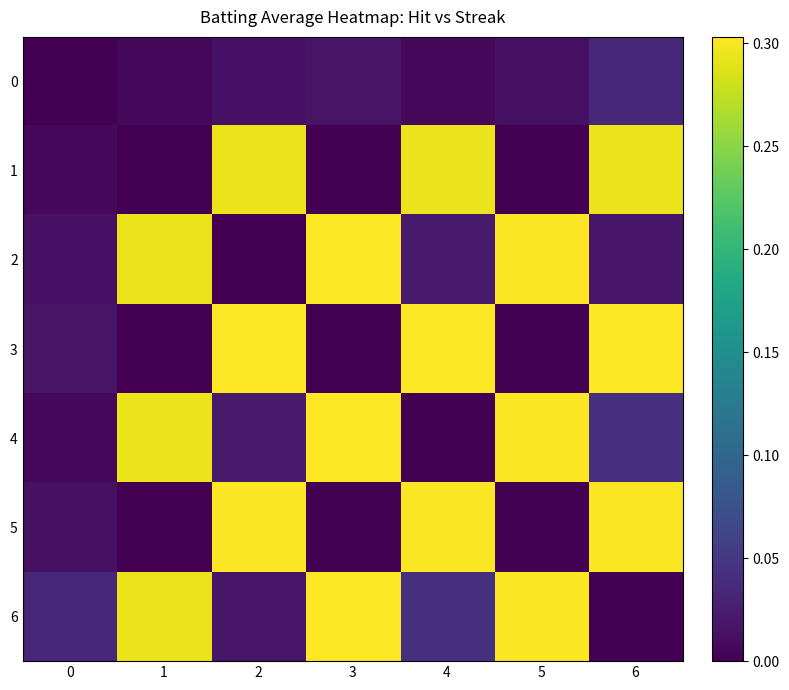

At which category is the sum across all series the highest?

6